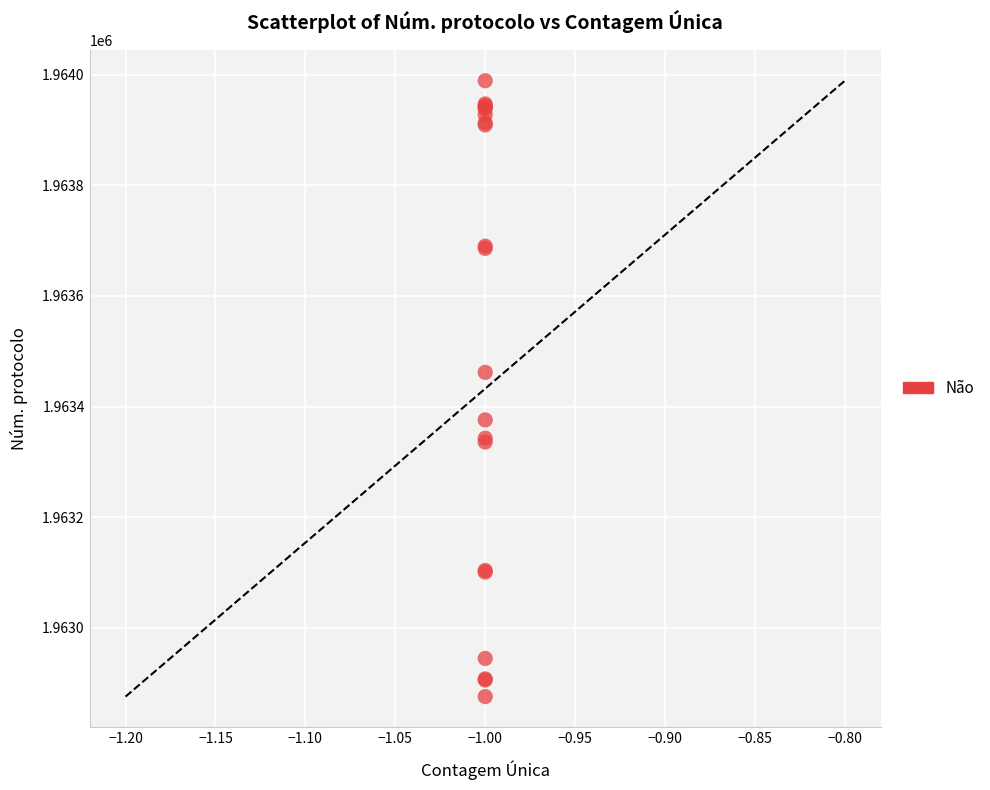

What Y value in the scatter plot is closest to 1963432?

1963462